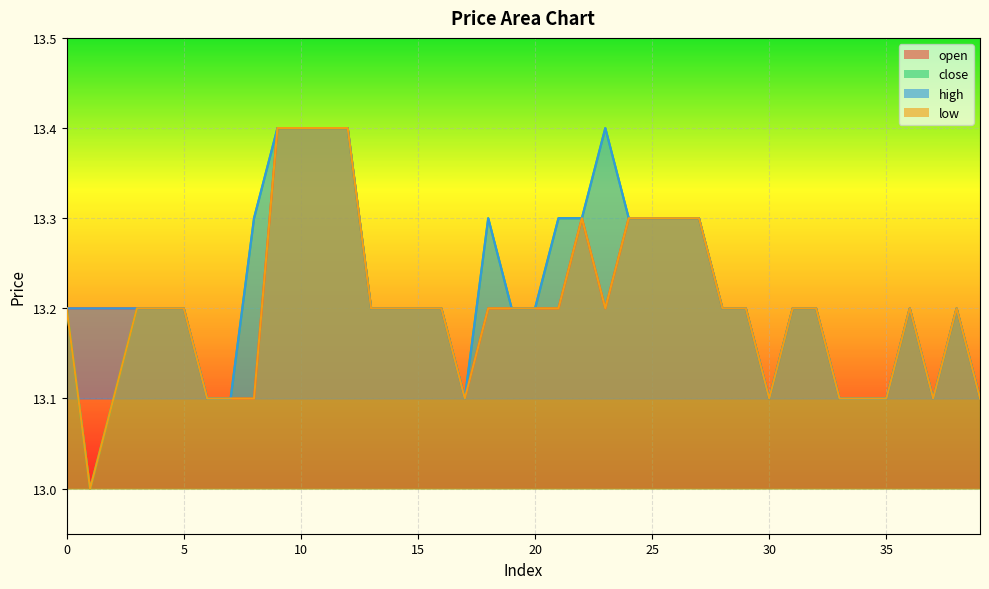

What are all the series names shown in the legend?

open, close, high, low